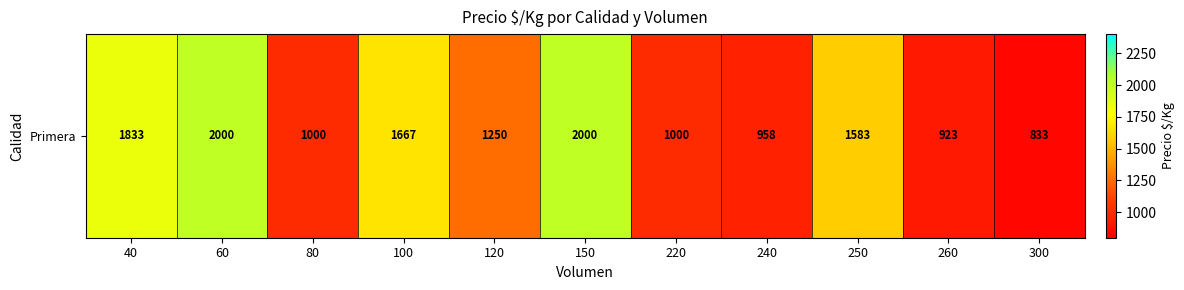

At which label does the data first exceed 1250?

40